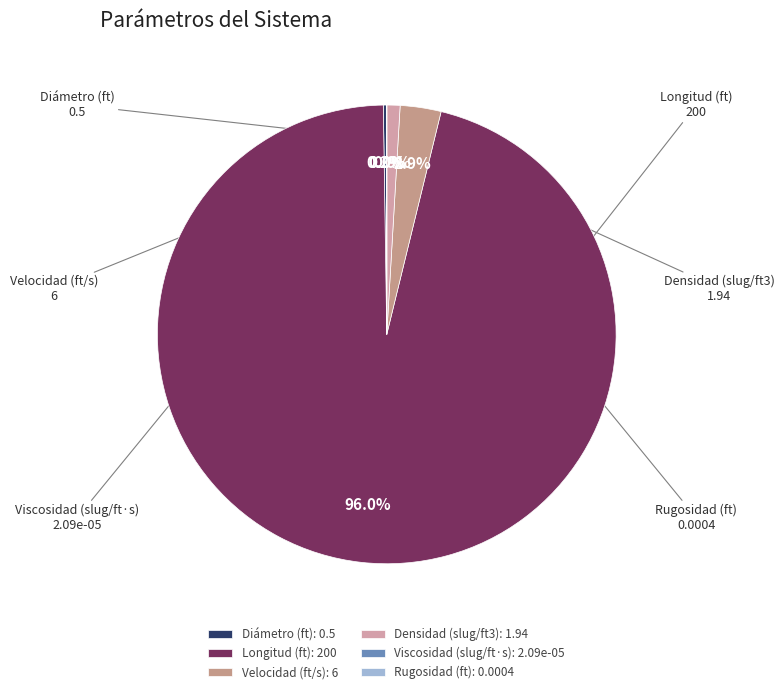

What is the smallest slice in the pie chart?

Viscosidad (slug/ft·s)